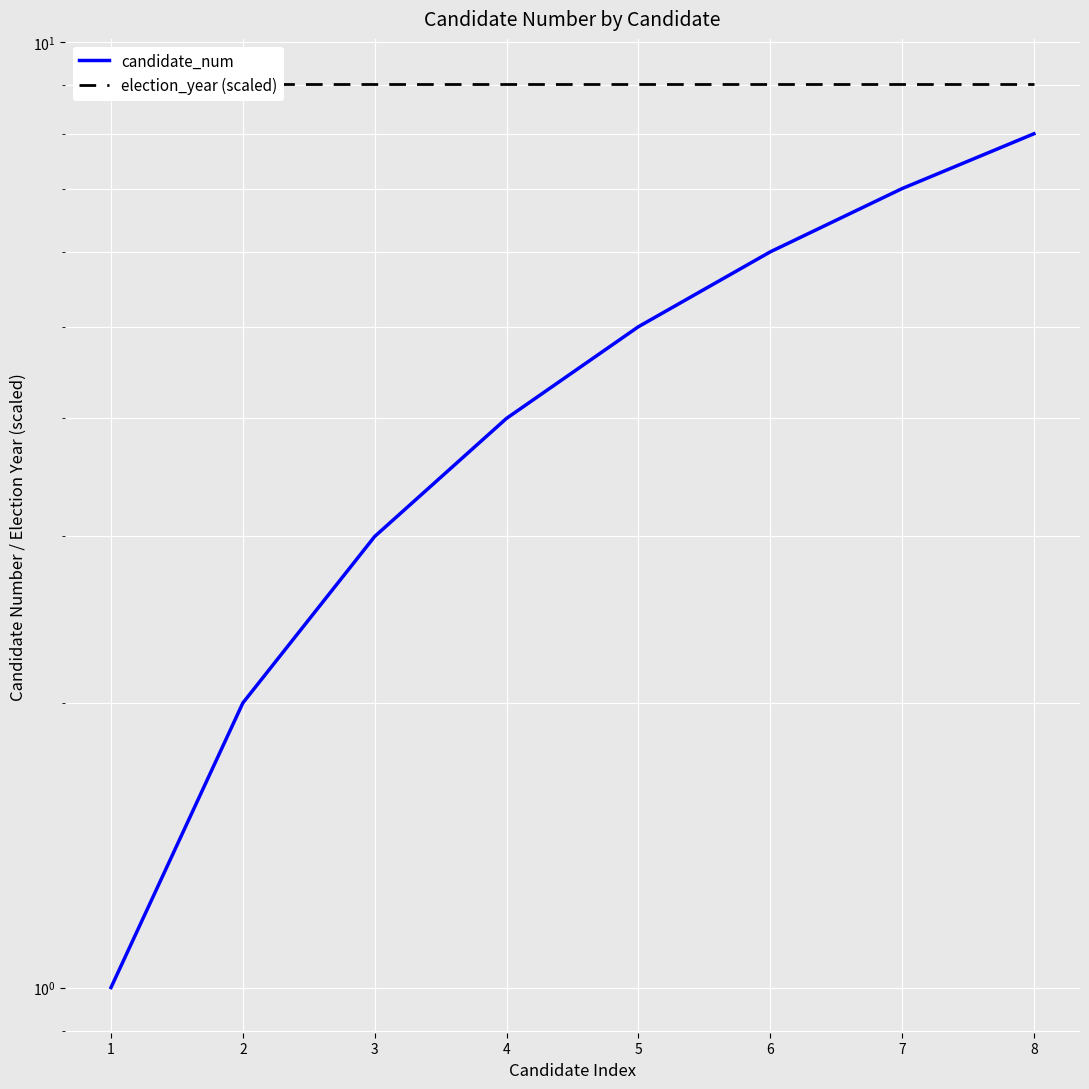

List the series in order of their overall mean, lowest first.

candidate_num, election_year (scaled)